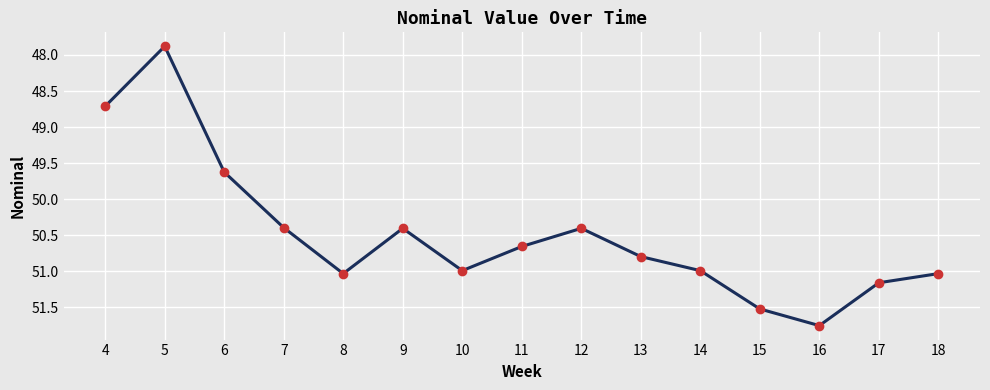

What is the difference between the values at 8 and 4?

2.3